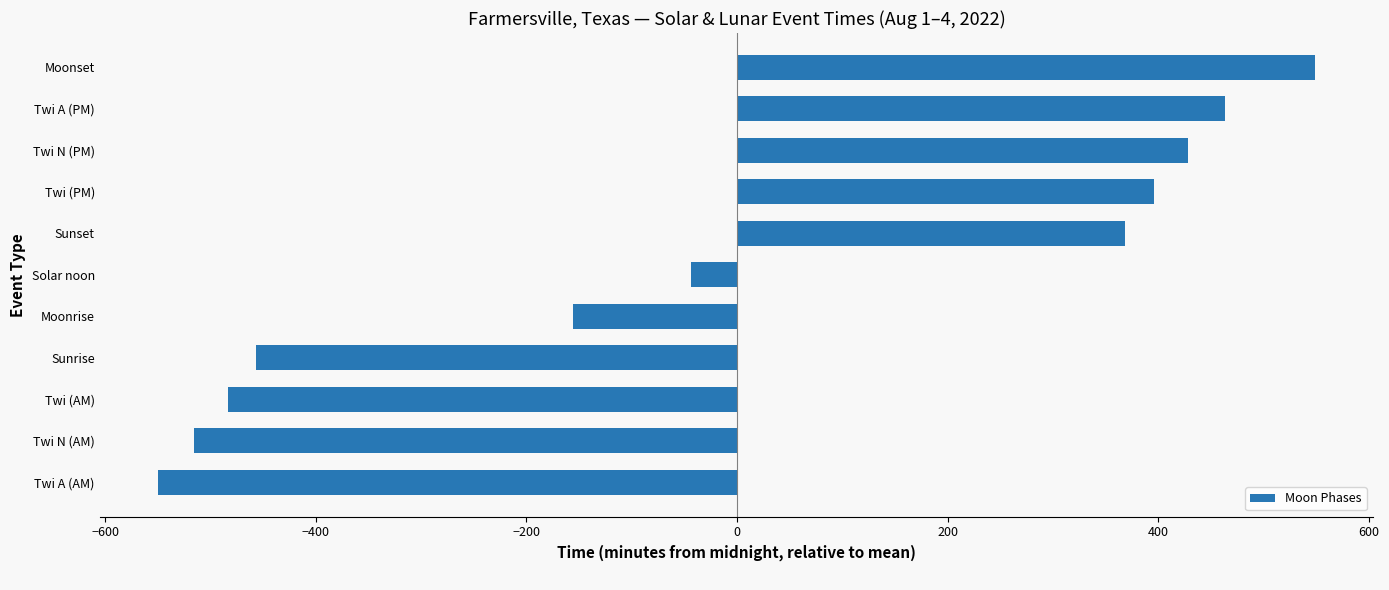

List the labels in order of value, largest first.

Moonset, Twi A (PM), Twi N (PM), Twi (PM), Sunset, Solar noon, Moonrise, Sunrise, Twi (AM), Twi N (AM), Twi A (AM)